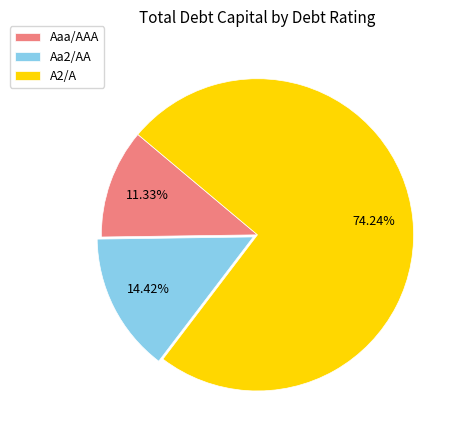

What is the largest slice in the pie chart?

A2/A